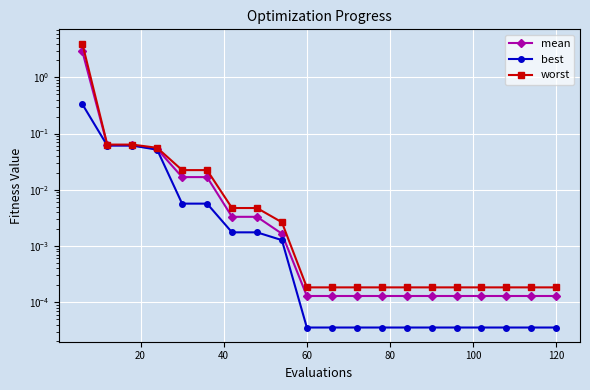

Reading left to right, list all the values displayed in this chart.

mean: 2.9	0.1	0.1	0.1	0.0	0.0	0.0	0.0	0.0	0.0	0.0	0.0	0.0	0.0	0.0	0.0	0.0	0.0	0.0	0.0
best: 0.3	0.1	0.1	0.1	0.0	0.0	0.0	0.0	0.0	0.0	0.0	0.0	0.0	0.0	0.0	0.0	0.0	0.0	0.0	0.0
worst: 4.0	0.1	0.1	0.1	0.0	0.0	0.0	0.0	0.0	0.0	0.0	0.0	0.0	0.0	0.0	0.0	0.0	0.0	0.0	0.0